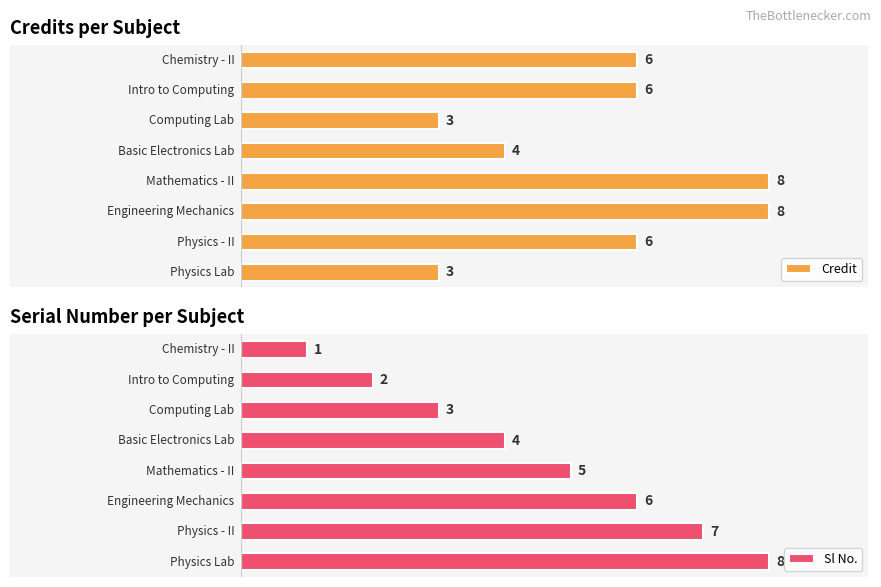

Are the bars grouped side by side (vs. stacked)?

Yes